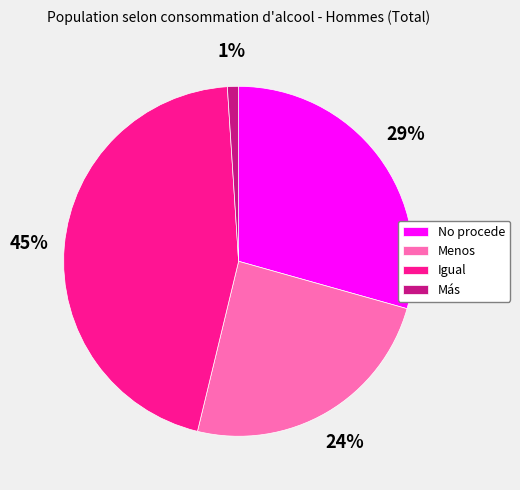

Is there any slice that represents more than half of the pie?

No